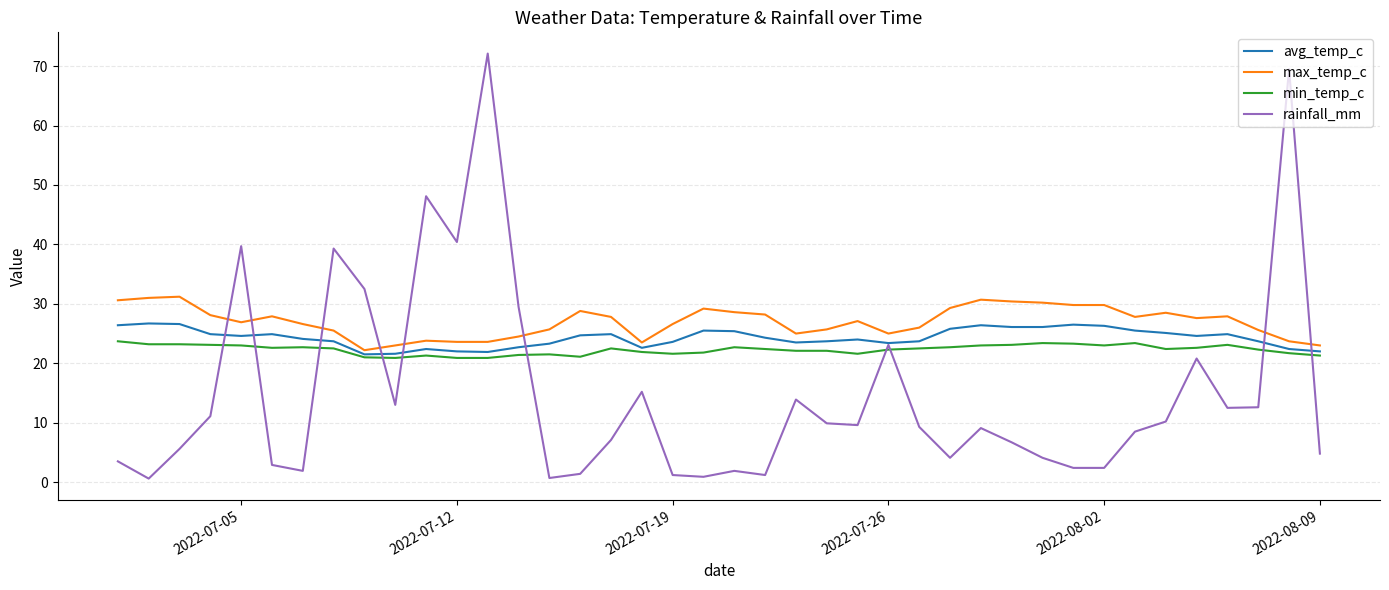

True or false: min_temp_c and rainfall_mm intersect in this chart.

True